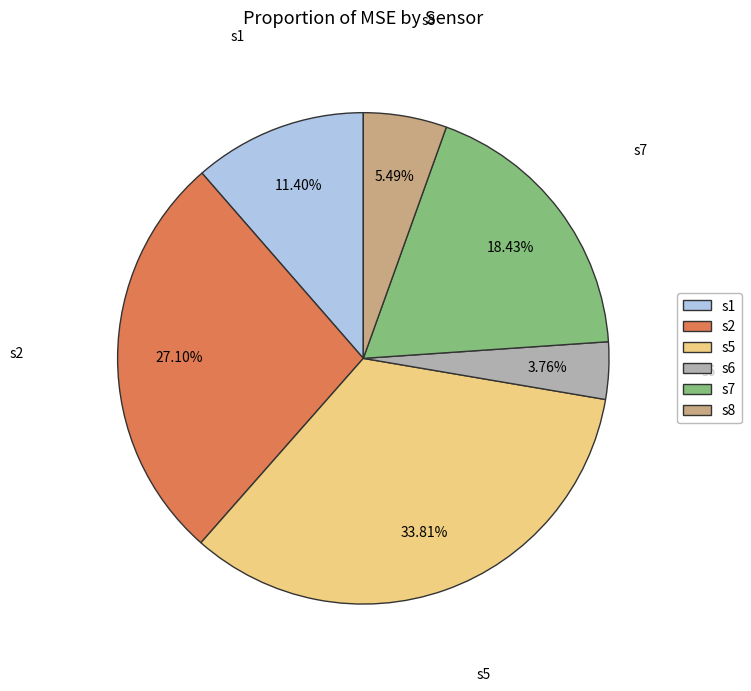

How many segments does this pie chart have?

6